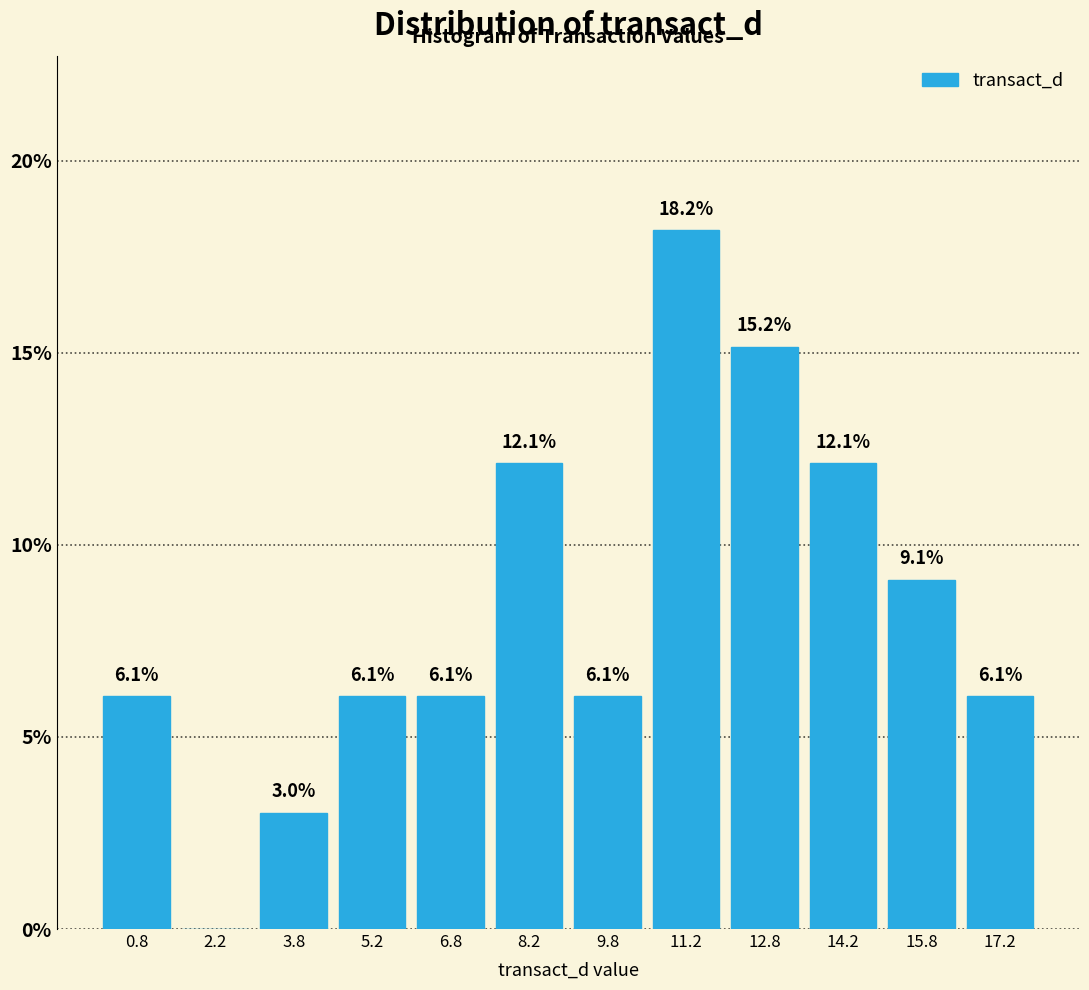

Which range on the x-axis has the tallest bar?

10.5 to 12.0